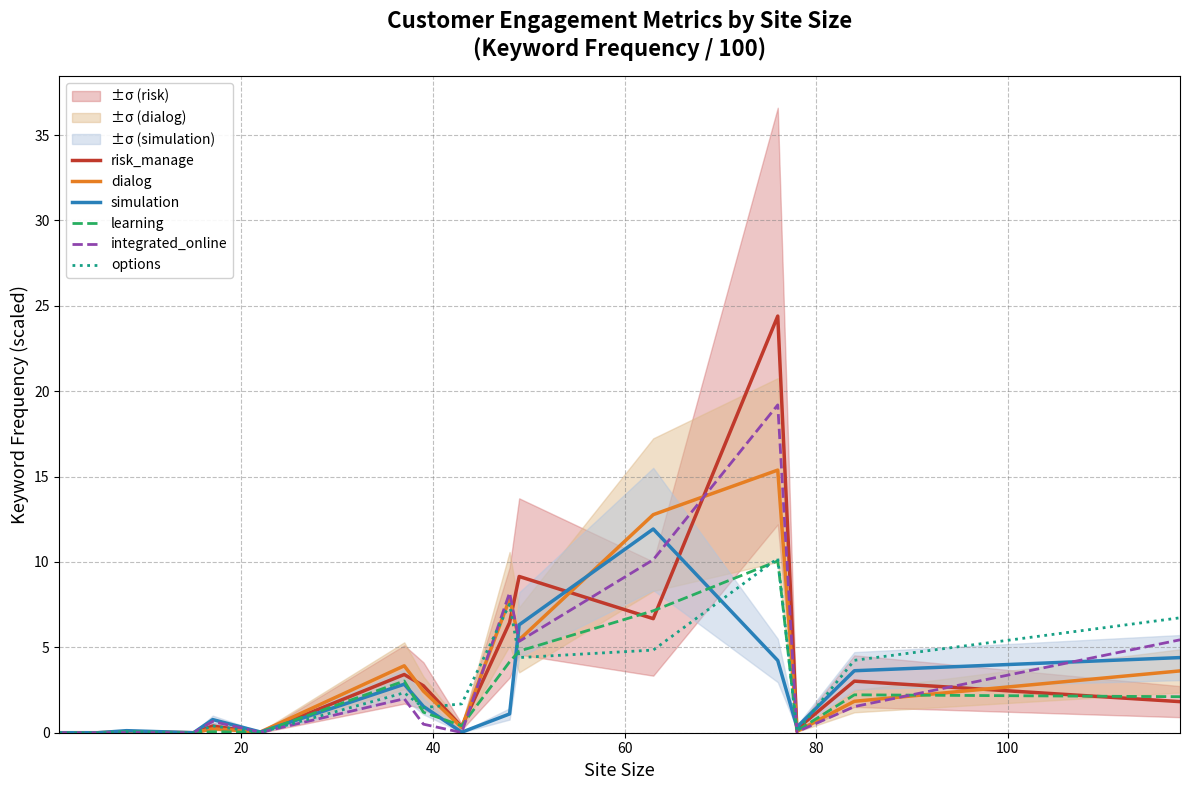

True or false: options has a value of 1.9 at 10.

False